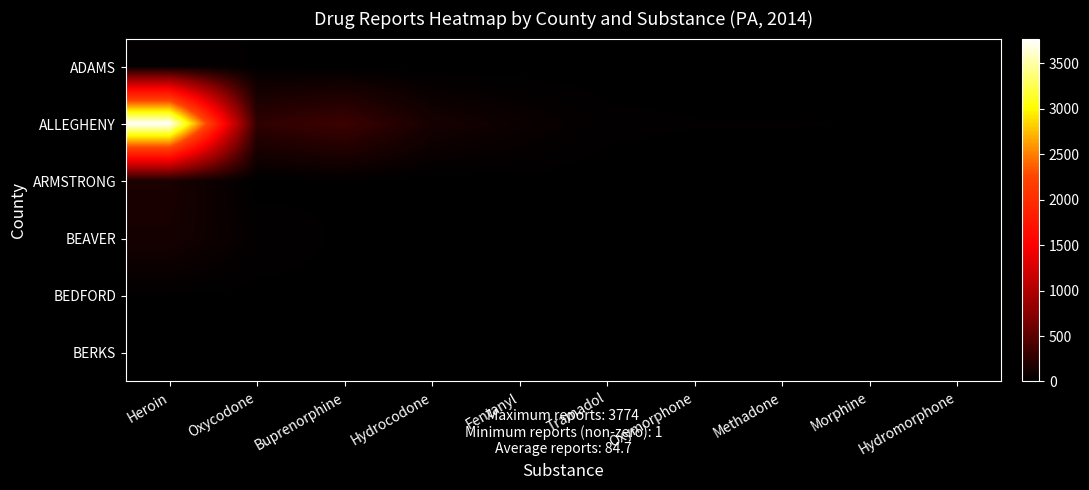

Which series has the largest range (max minus min)?

ALLEGHENY